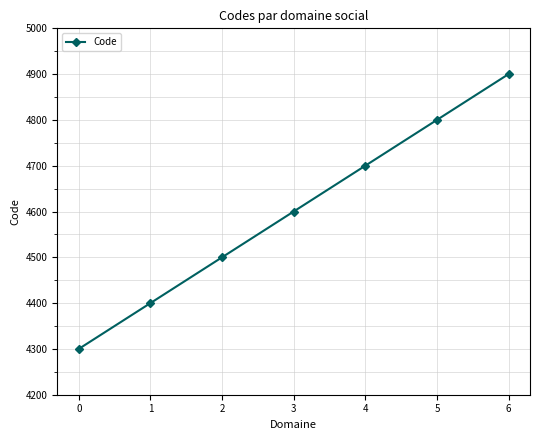

Which label corresponds to the largest value in the chart?

6